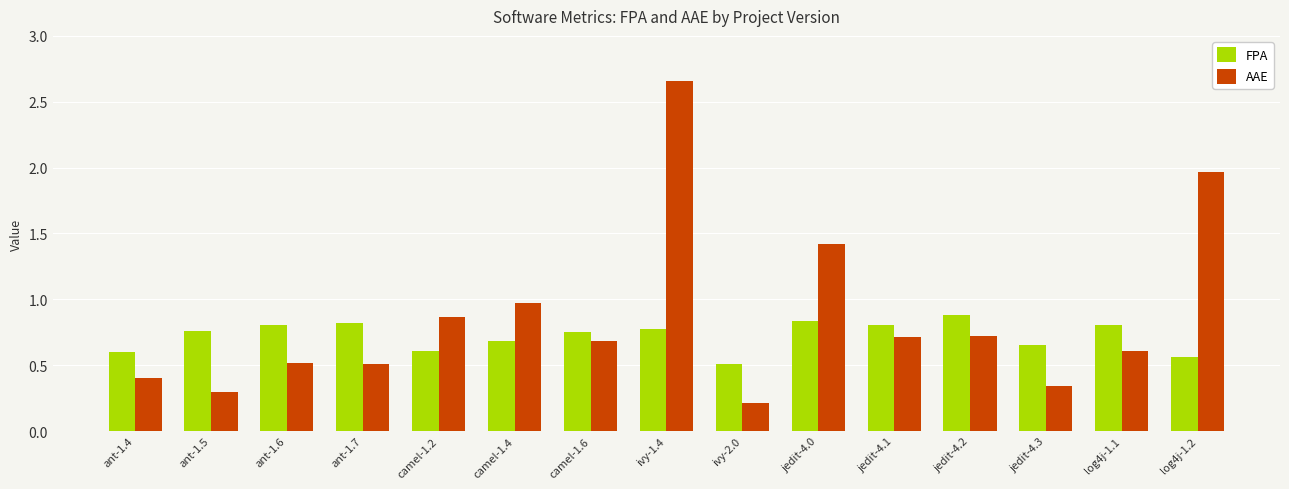

Count the FPA values in the range 0 to 1.

15